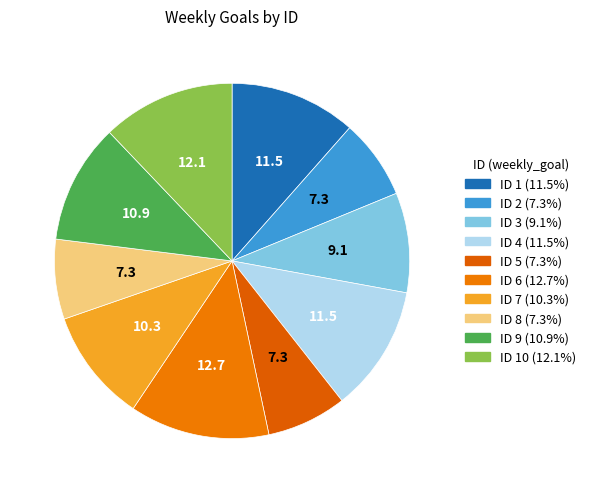

Count the number of slices in the pie.

10